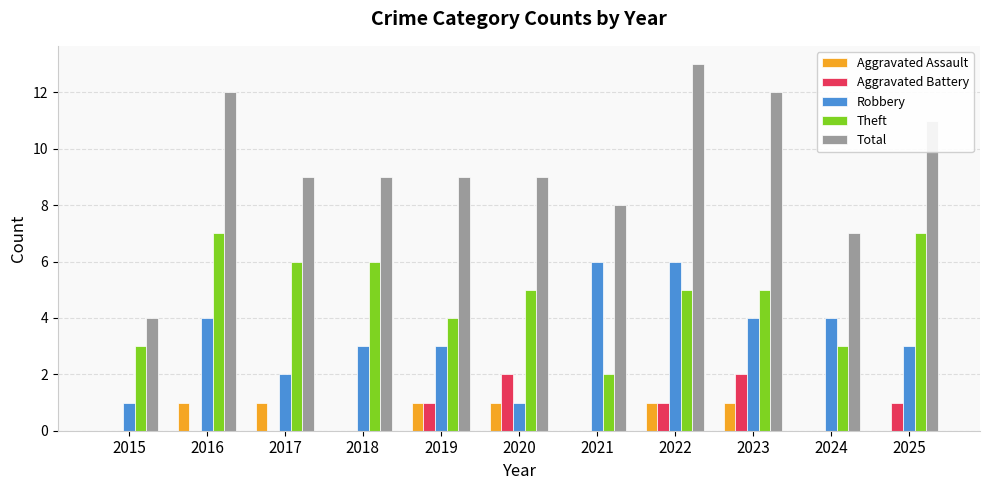

What is the approximate value of Robbery at 2023?

4